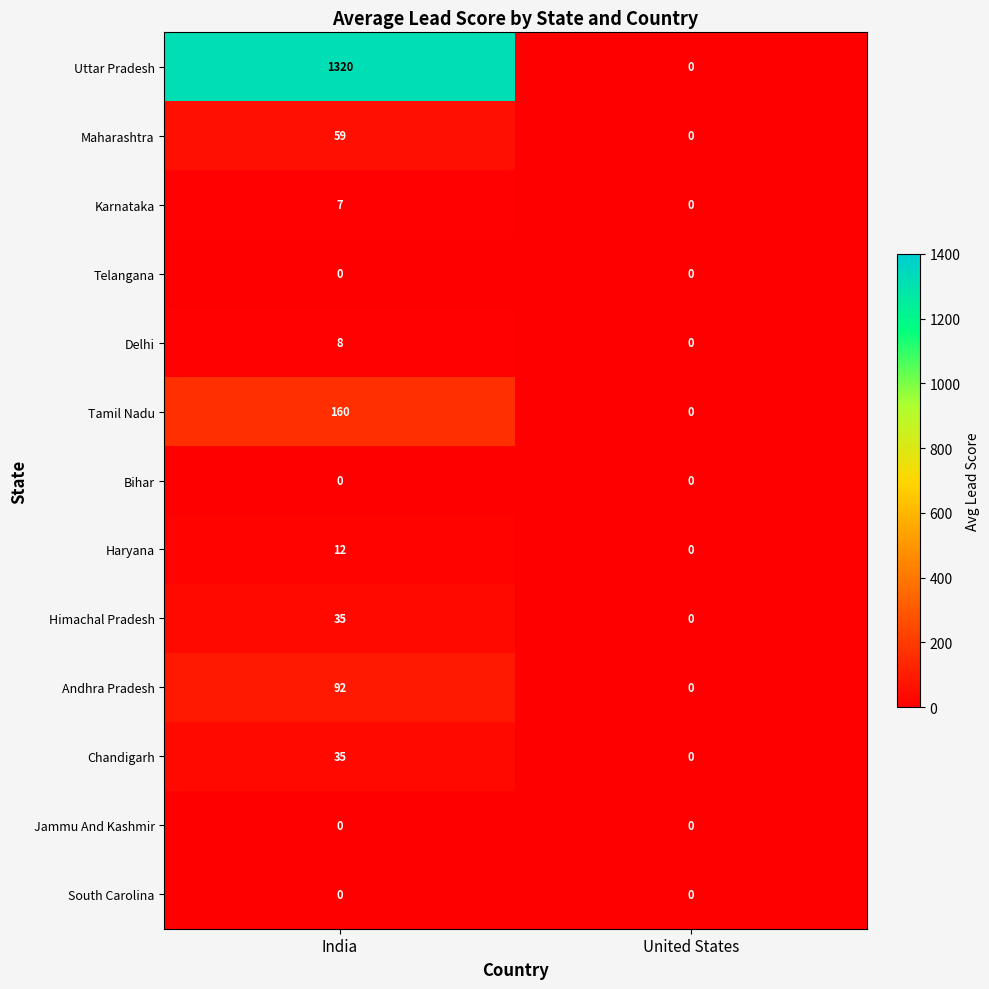

What is the difference between the maximum and minimum values in the Delhi series?

8